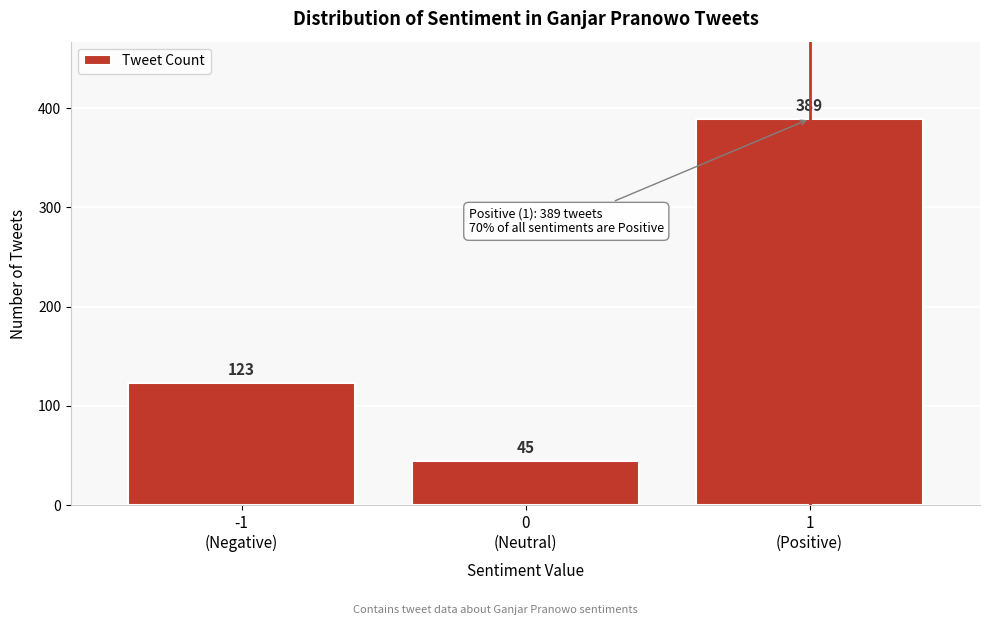

Reading right to left, transcribe all the data shown in this chart.

389	45	123